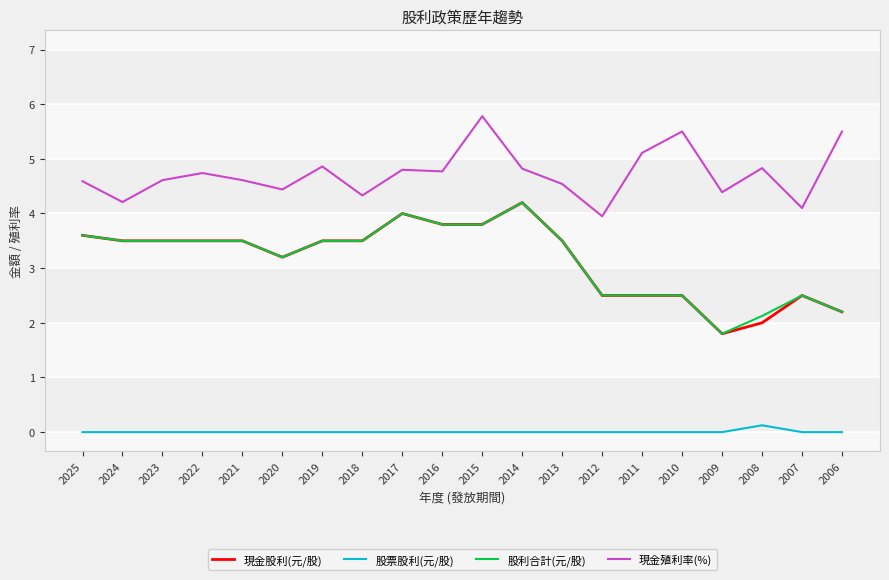

What is the difference between the maximum and minimum values in the 股票股利(元/股) series?

0.1